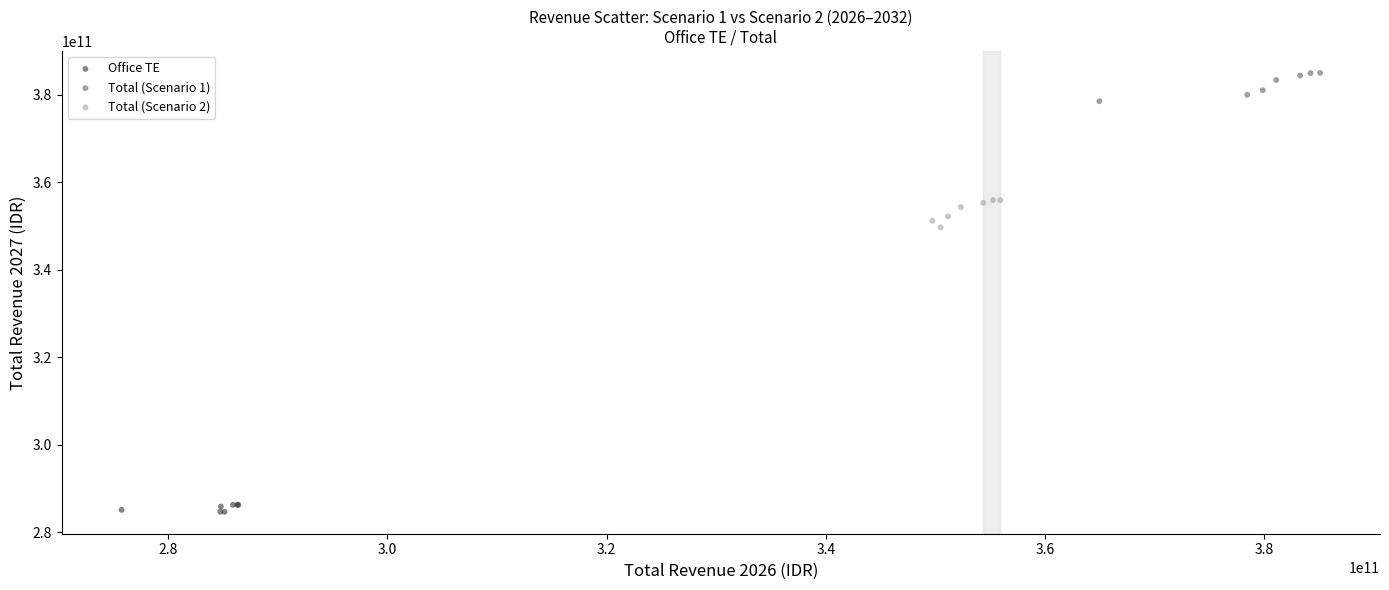

Which series has the widest spread of Y values?

Total (Scenario 1)